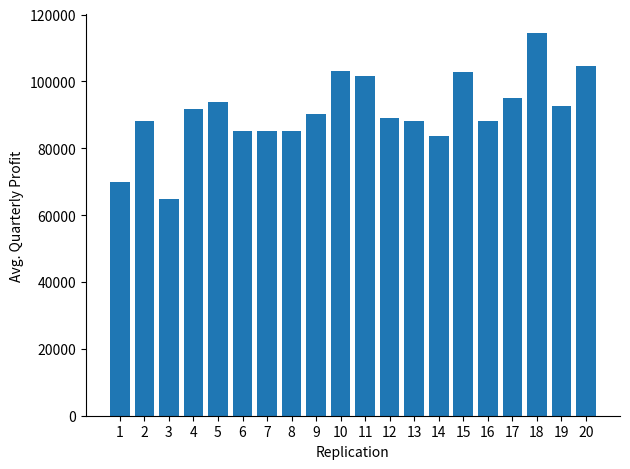

What is the smallest value displayed?

64751.0